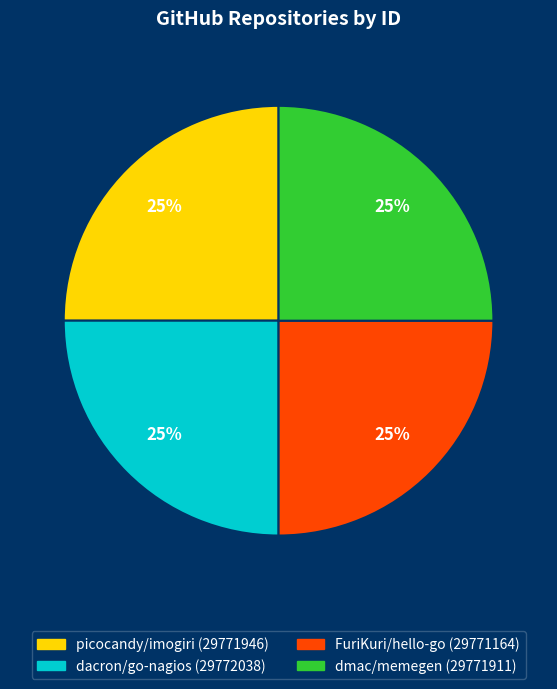

The dmac/memegen slice represents 25% of the pie. True or false?

True